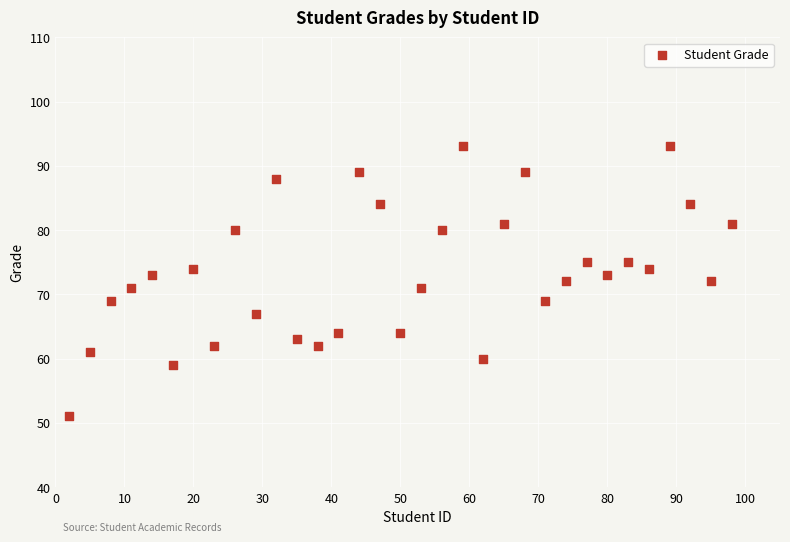

What is the range of Y values (max minus min)?

42